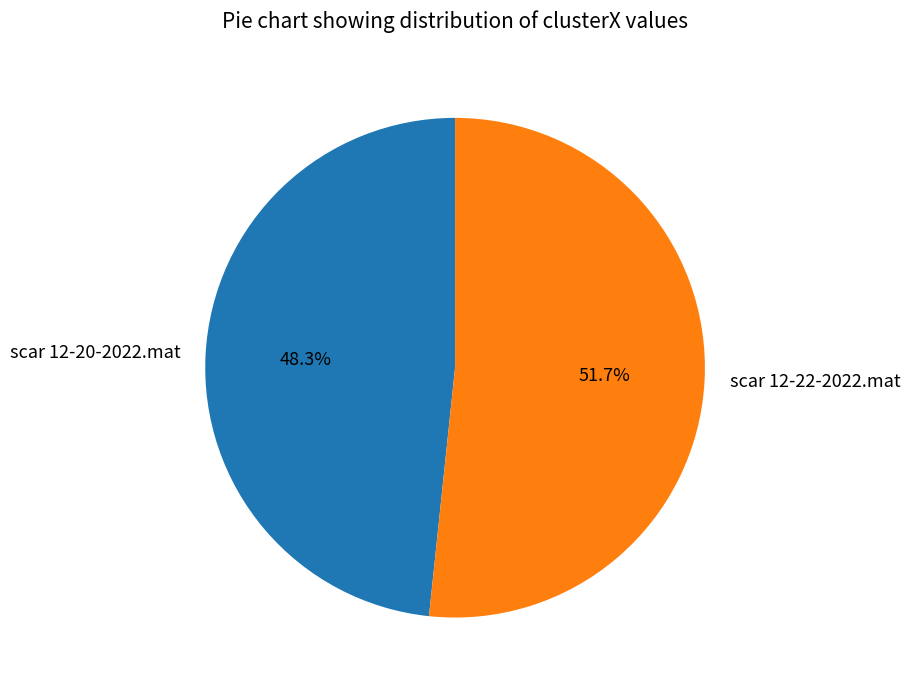

True or false: scar 12-20-2022.mat accounts for 48% of the total.

True